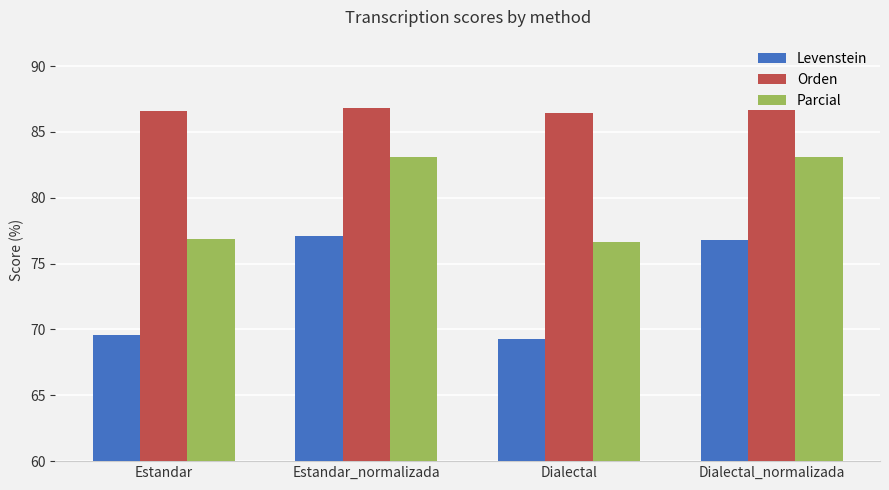

What is the minimum value for Levenstein?

69.2